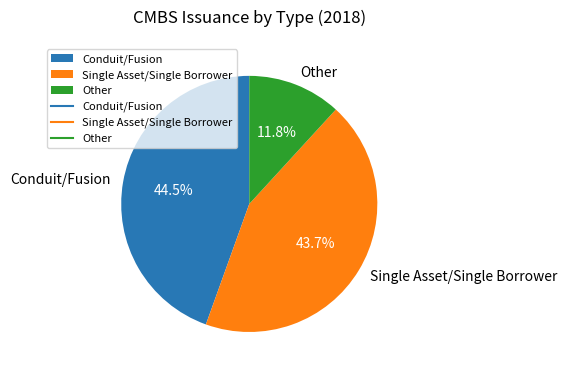

What is the smallest slice in the pie chart?

Other